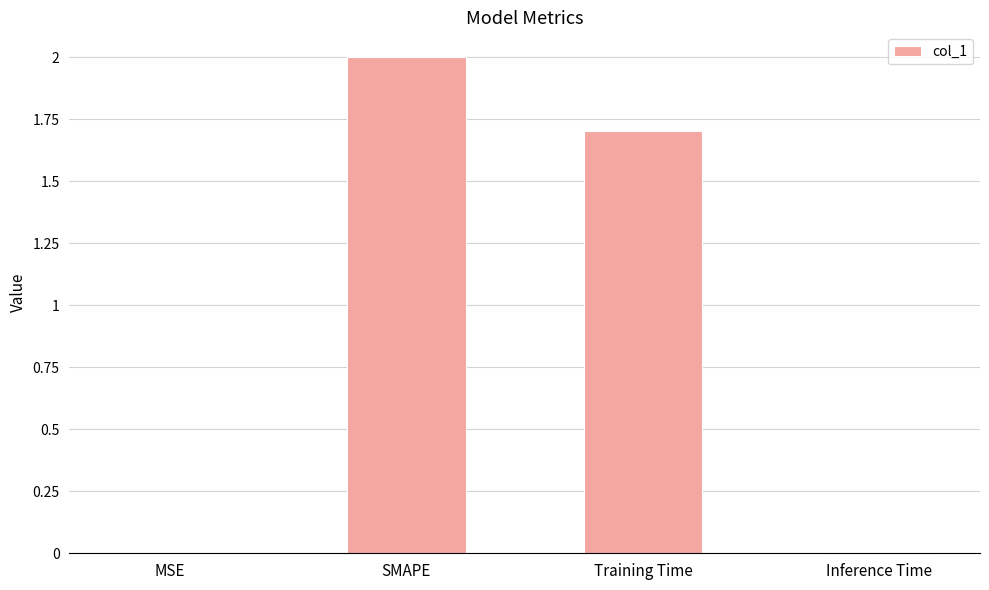

The value at Inference Time is 0.0. True or false?

True